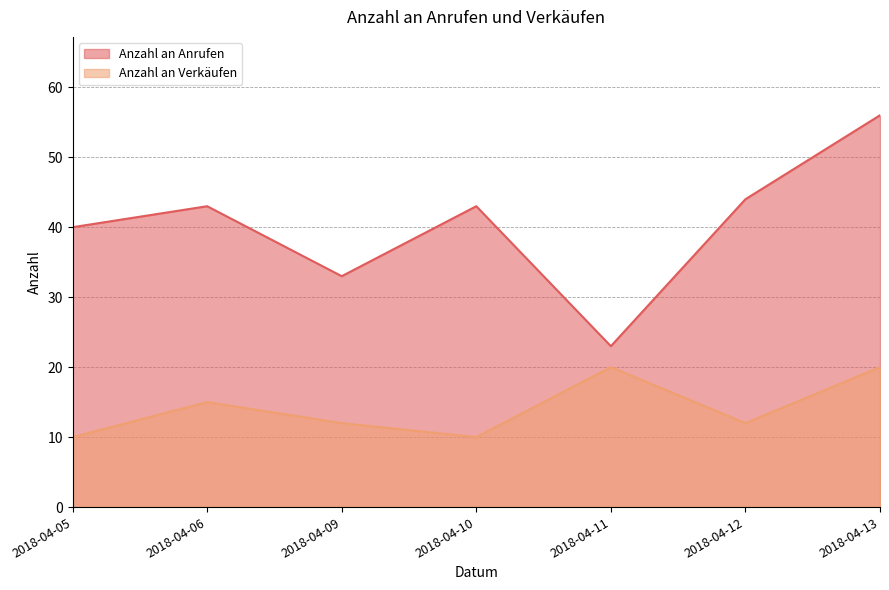

Rank the series by their average value, from highest to lowest.

Anzahl an Anrufen, Anzahl an Verkäufen